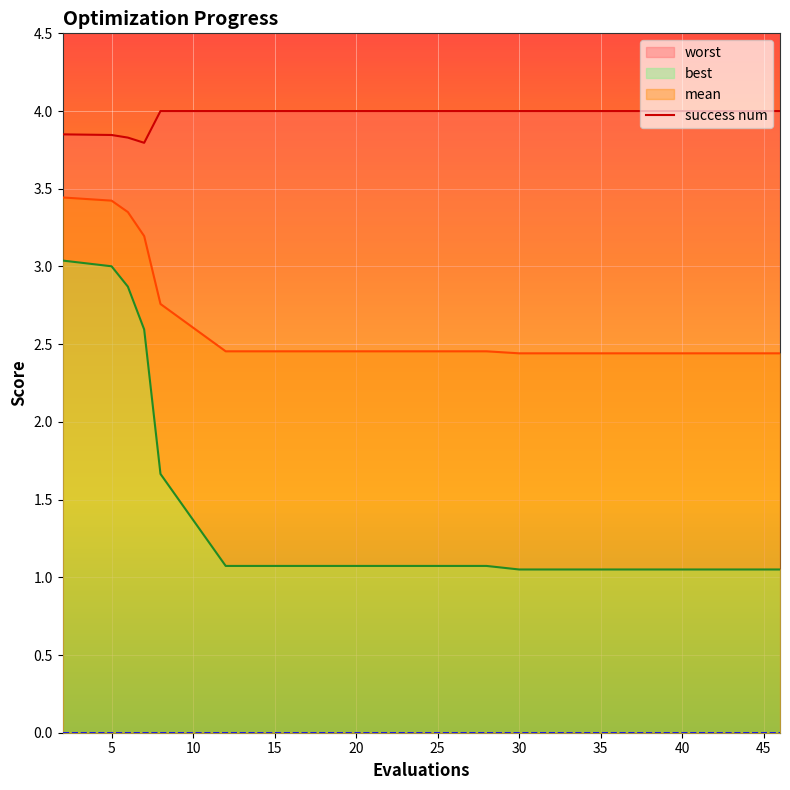

At how many categories does at least one series exceed 3?

15